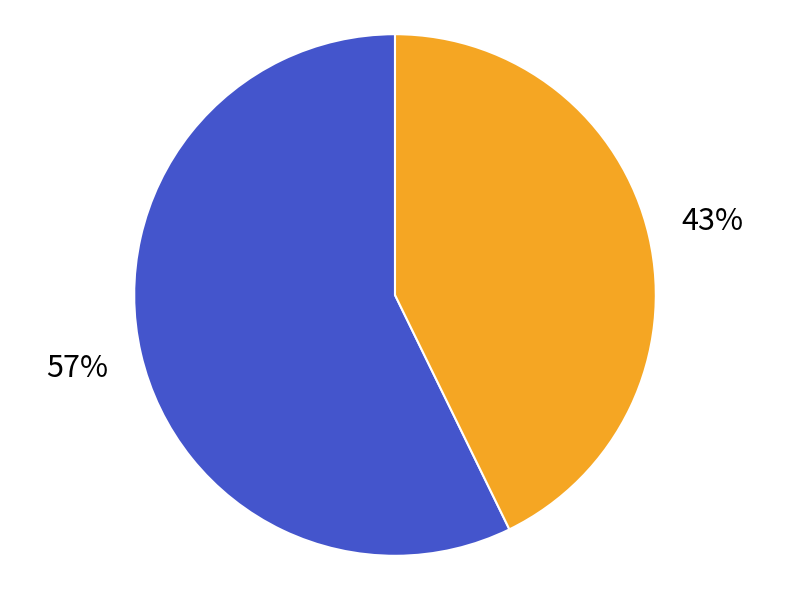

To the nearest percent, what is the difference between the largest and smallest slice percentages?

14%